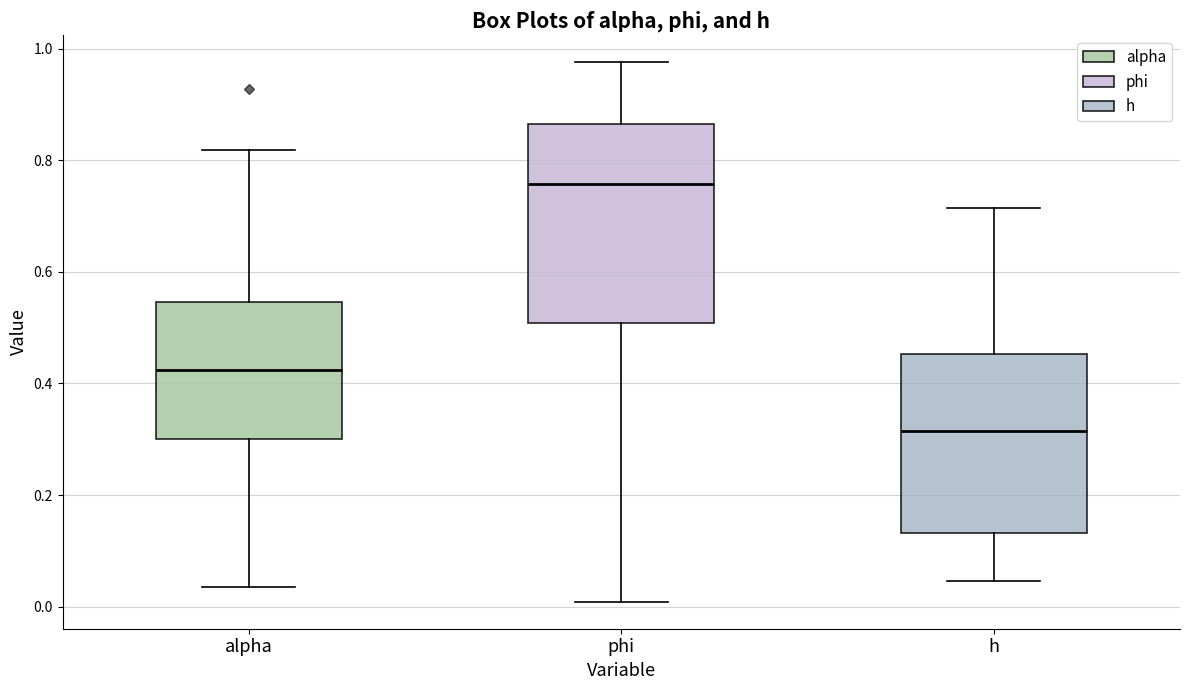

Reading left to right, transcribe this box plot: for each box, give where its median line is, the range the box spans, and where its two whiskers end, as read against the y-axis. The values are not printed on the chart, so give them approximately, as read against the axis.

alpha: median 0.42, box 0.30 to 0.54, whiskers 0.04 to 0.82
phi: median 0.76, box 0.50 to 0.86, whiskers 0.00 to 0.98
h: median 0.32, box 0.14 to 0.46, whiskers 0.04 to 0.72